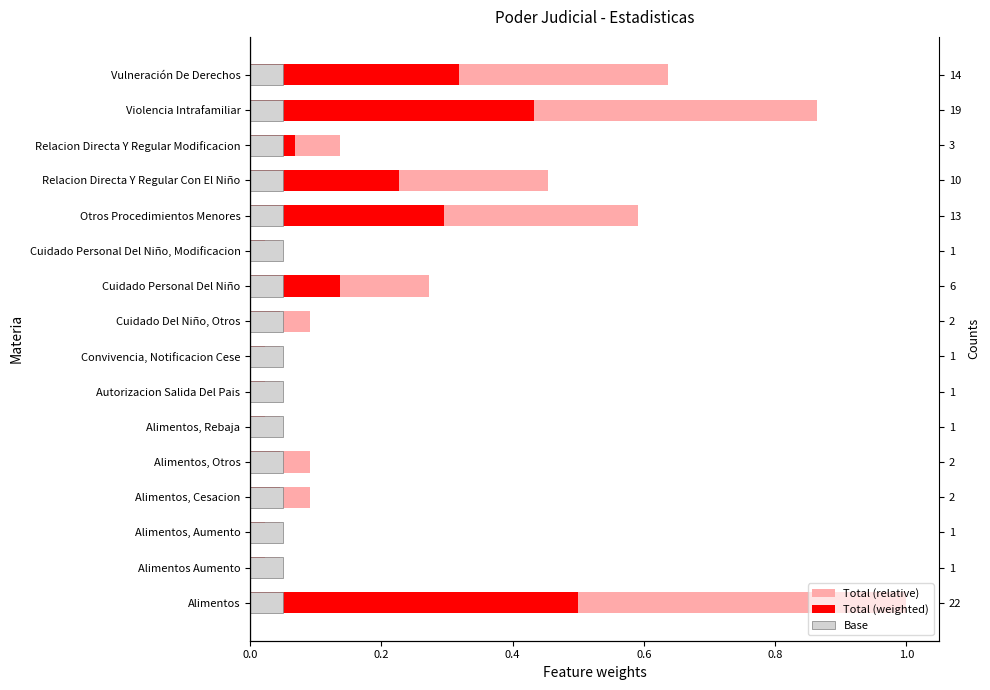

What are all the series names shown in the legend?

Total (relative), Total (weighted), Base